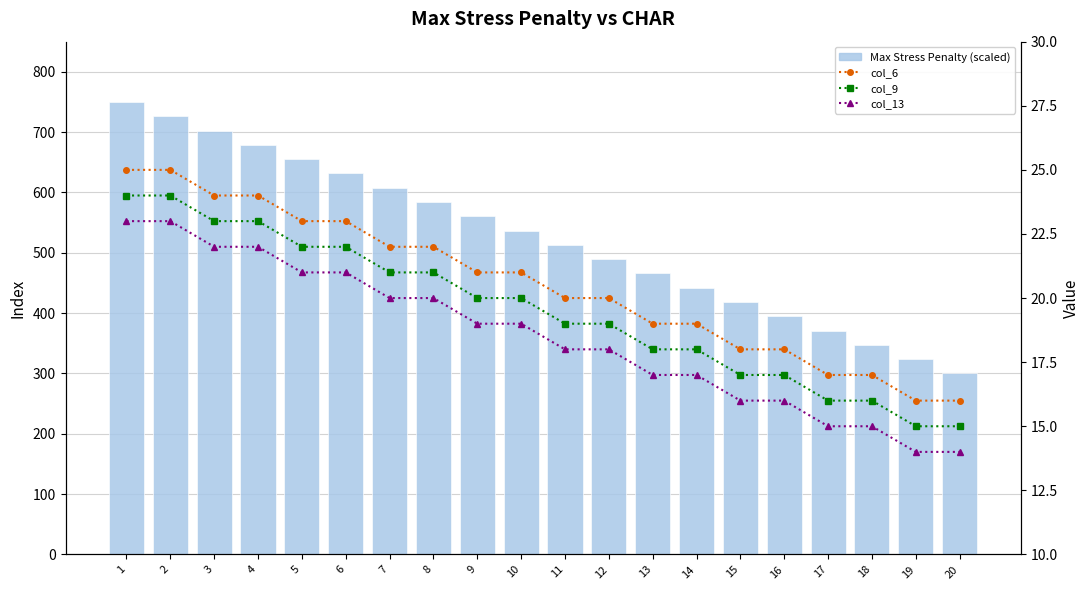

Which category has the highest value in the Max Stress Penalty (scaled) series?

1